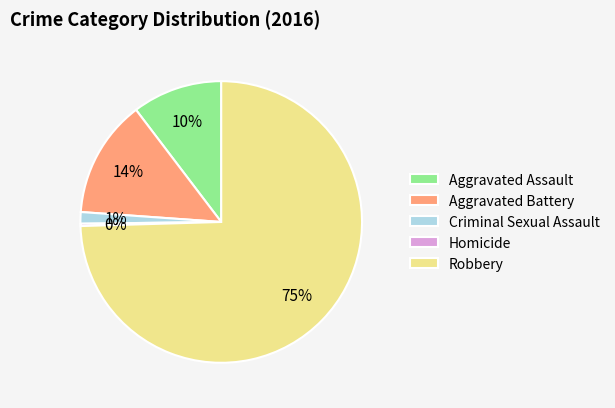

Which category has the biggest portion of the pie?

Robbery